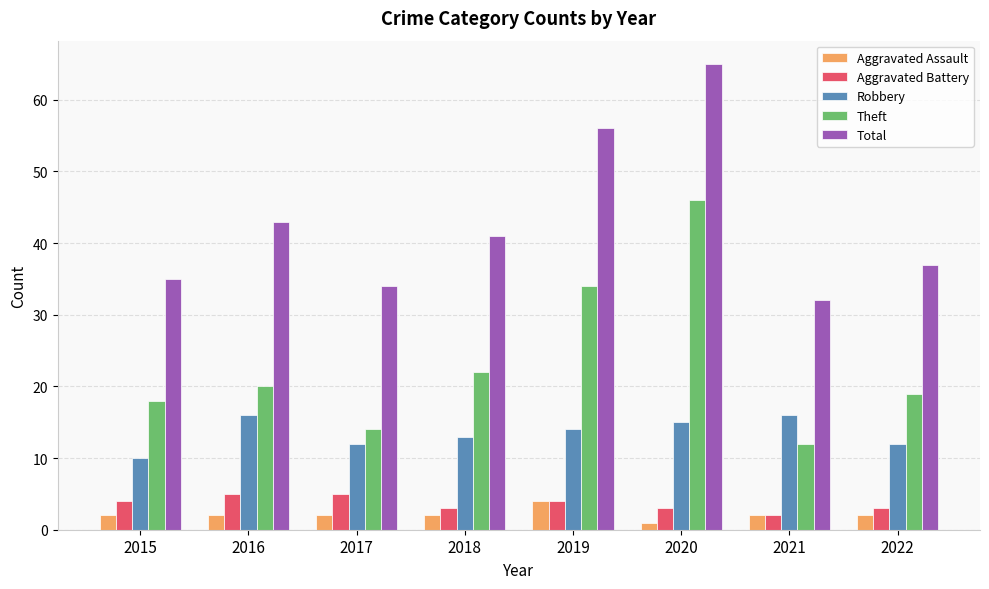

What is the spread (max minus min) of values at 2016?

41